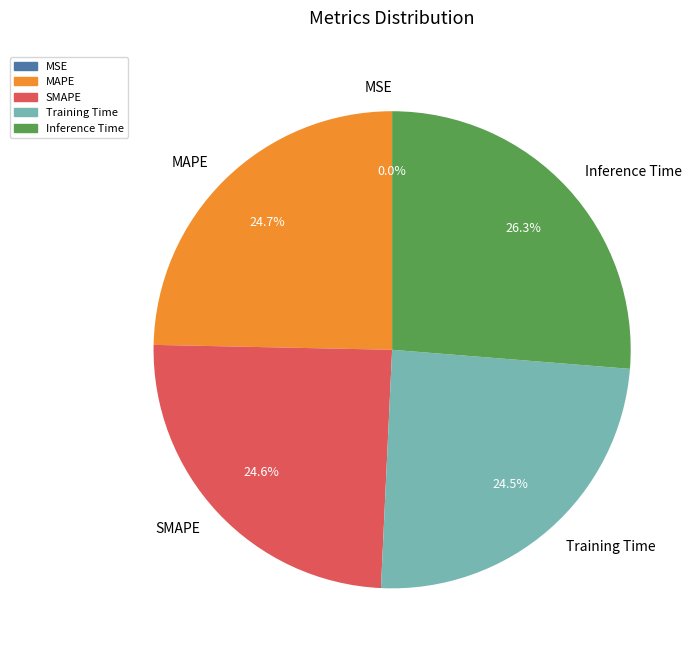

To the nearest percent, what portion does Inference Time represent?

26%